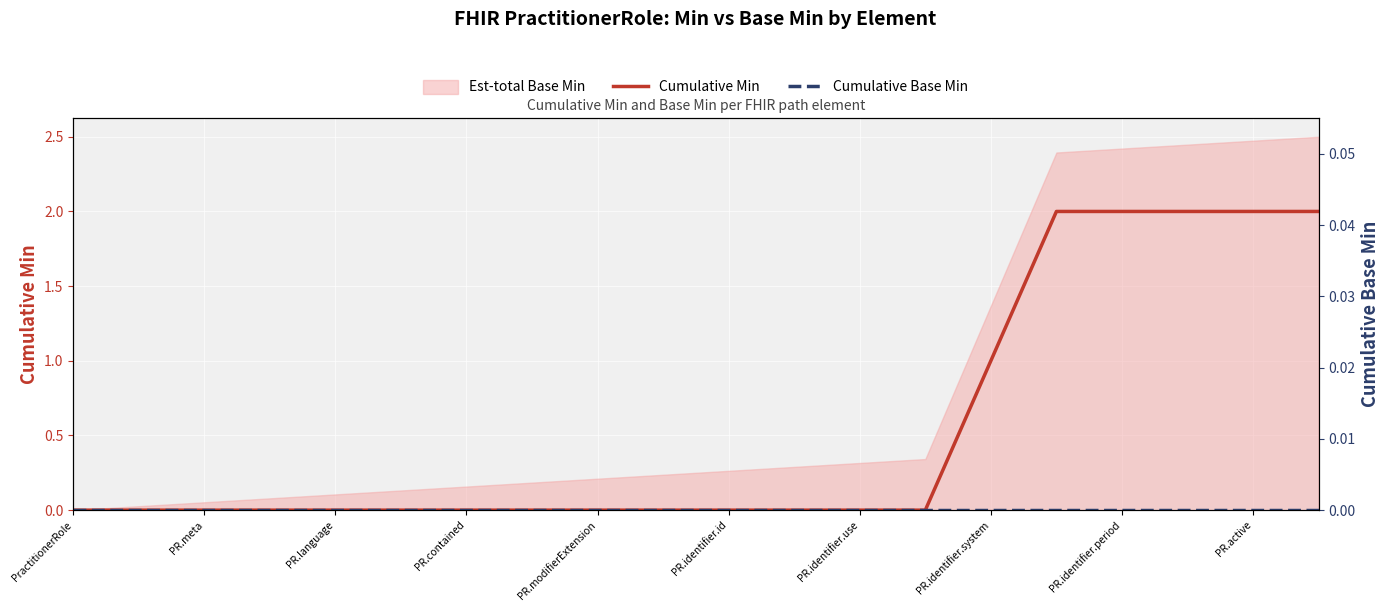

Is it true that Cumulative Base Min equals 0 at 17?

True